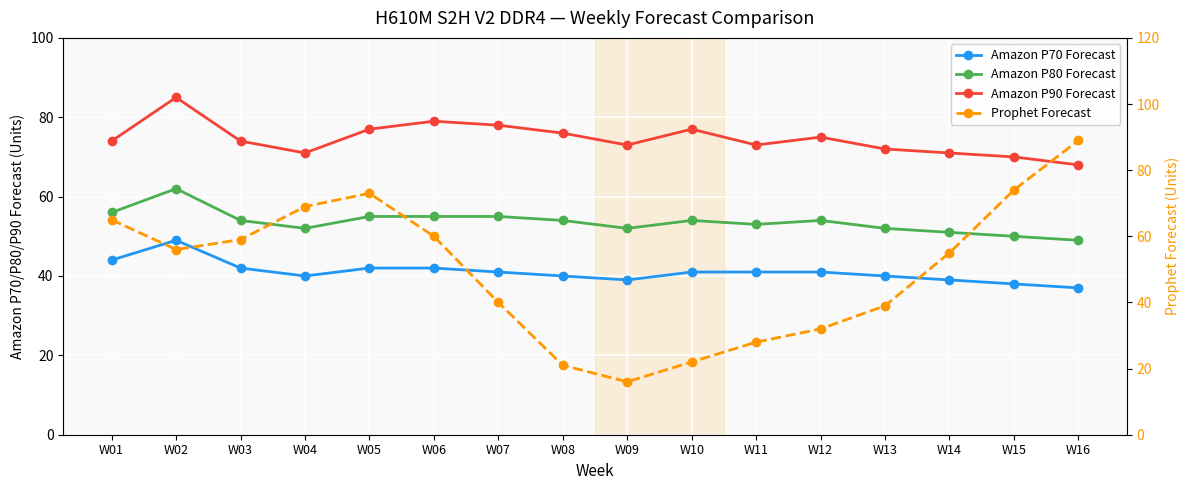

Which category has the lowest value across all series?

W09